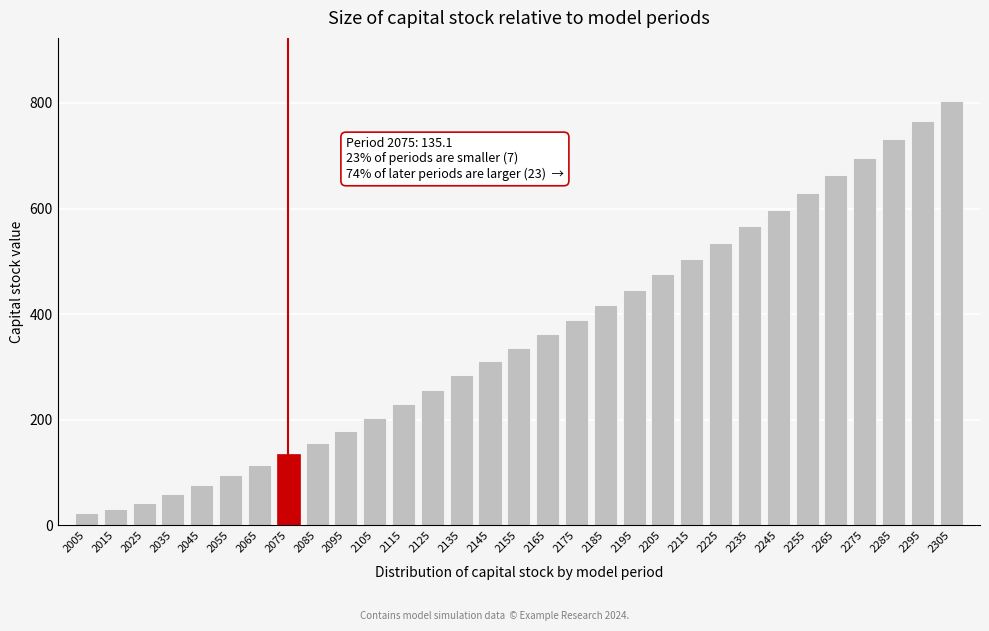

What is the maximum value shown in the chart?

802.8